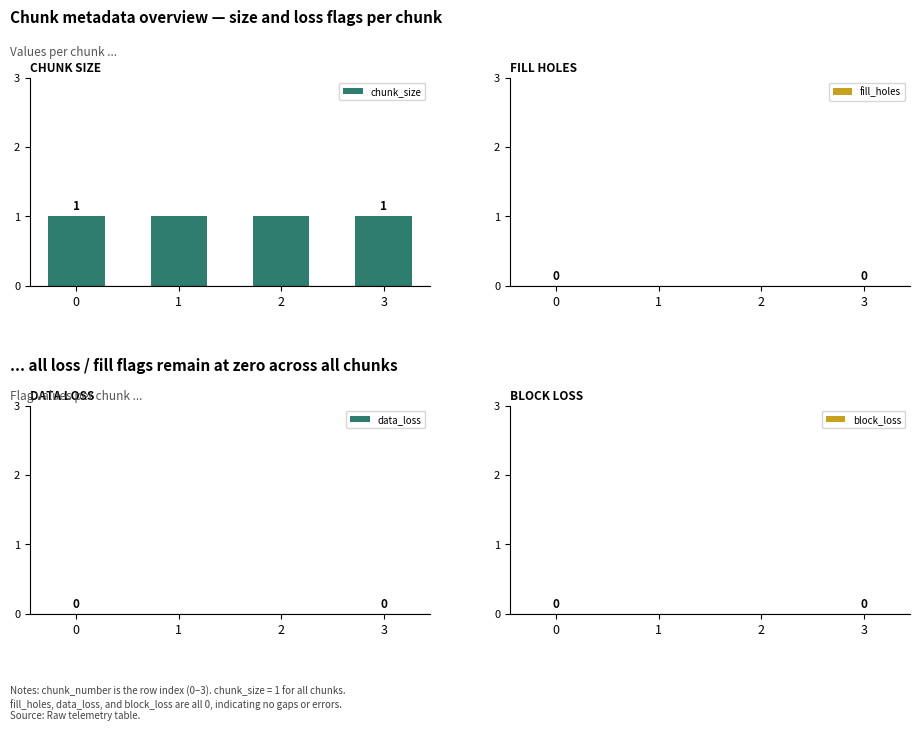

What is the total value across all series at 3?

1